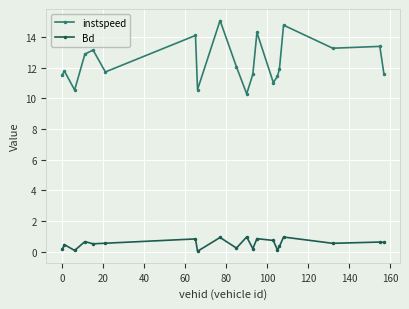

True or false: Bd has more than 2 points higher than both neighbors.

True